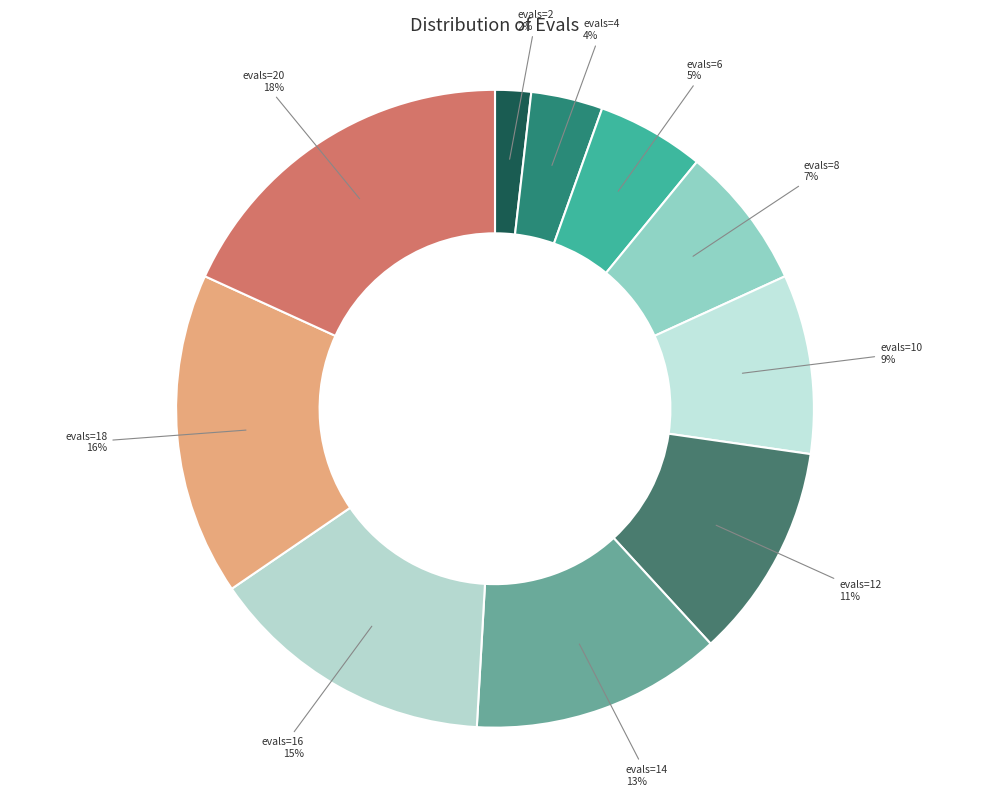

Is there a majority slice in this chart?

No